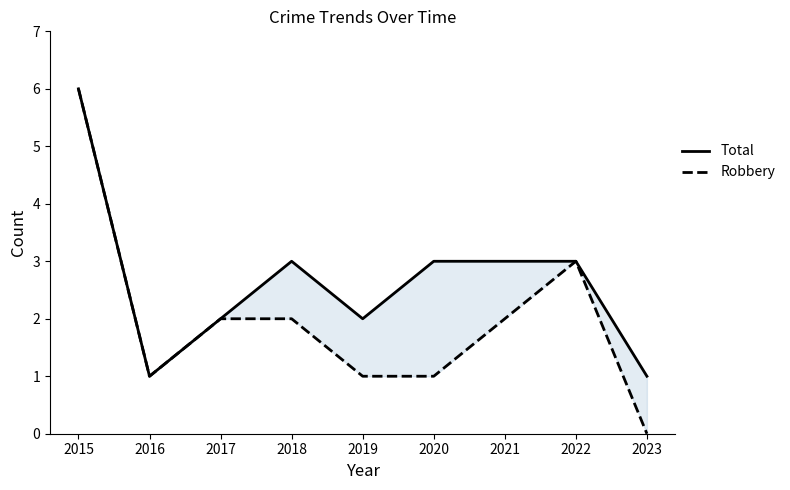

What is the value of the Robbery point at the 1st from the left?

6